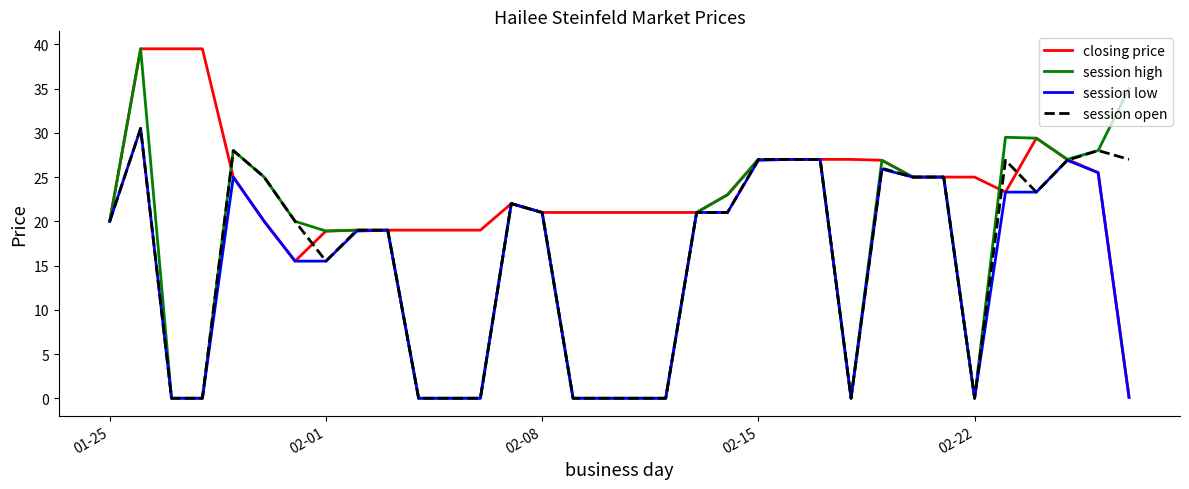

Which series has the largest total across all categories?

closing price